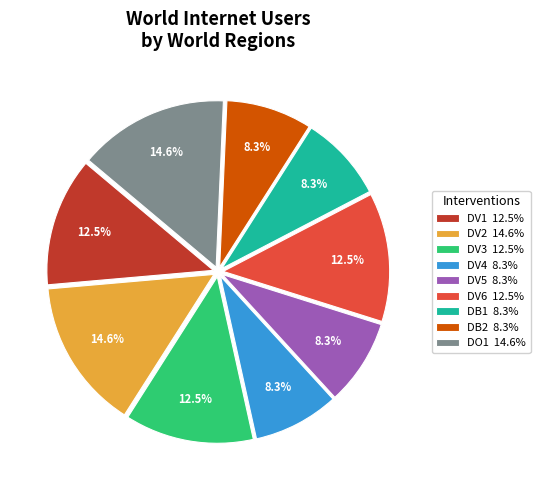

Do DV6 12.5% and DO1 14.6% together represent more than half of the pie?

No